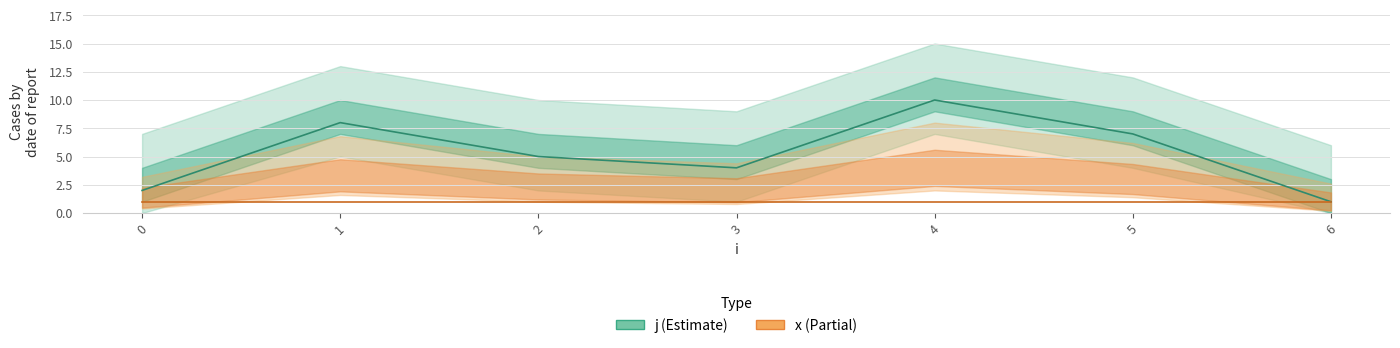

Which category has the highest value across all series?

4